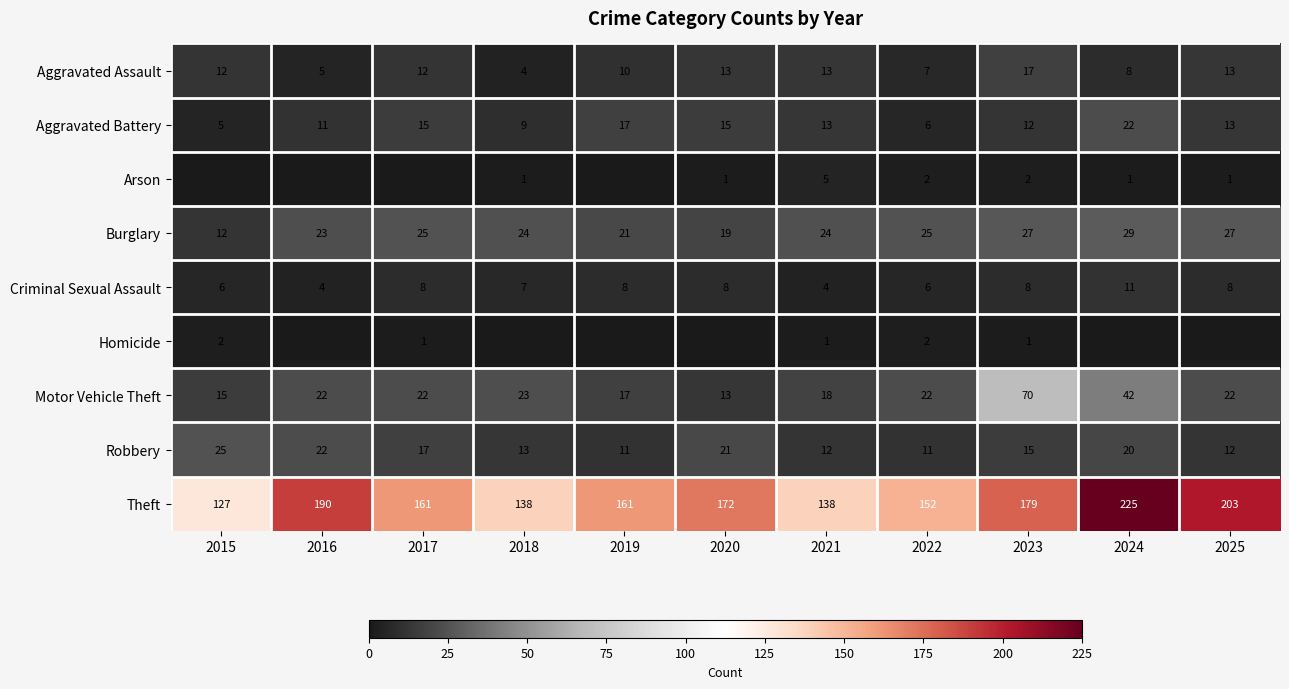

The Aggravated Assault series shows 17 at 2021. True or false?

False